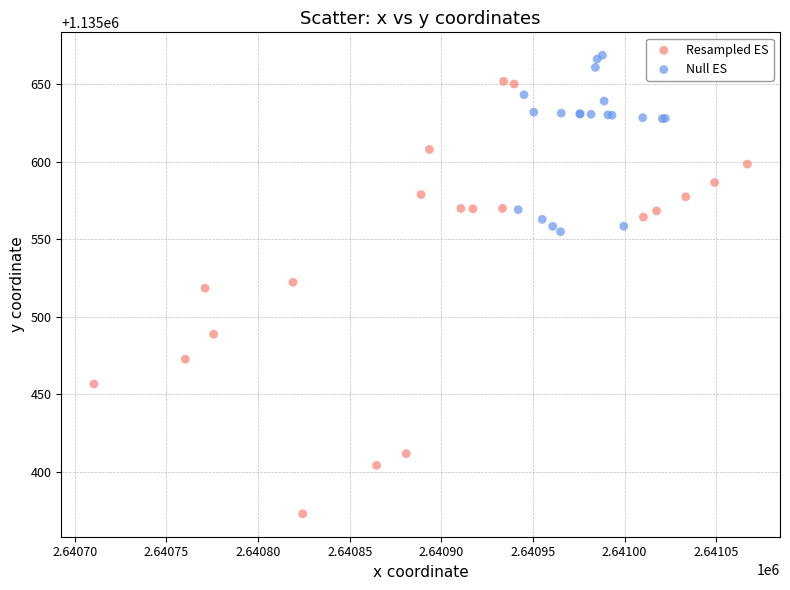

Which series contains the lowest Y value?

Resampled ES